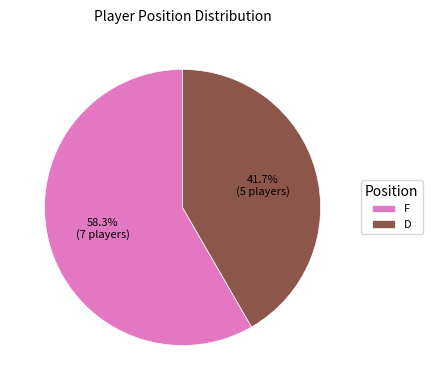

Does D represent more than half of the total?

No